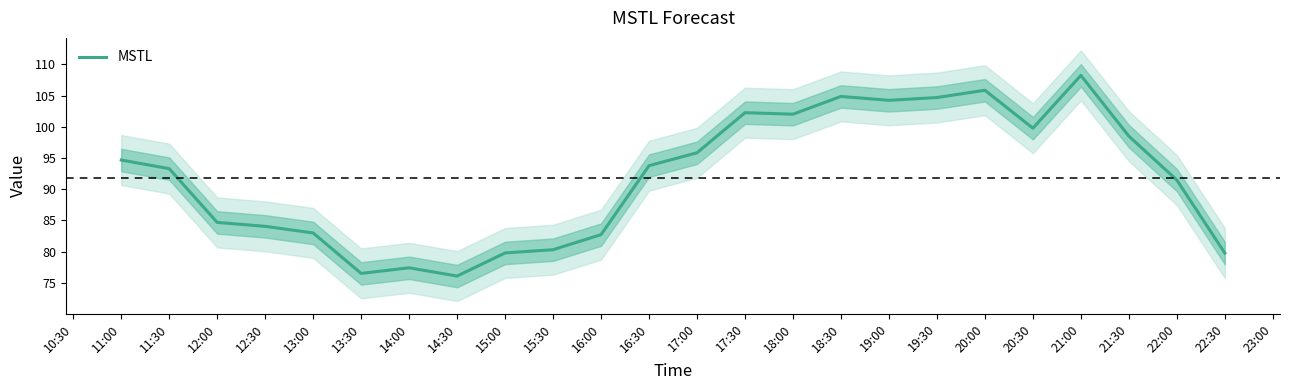

True or false: MSTL has a value of 158.4 at 11:00.

False